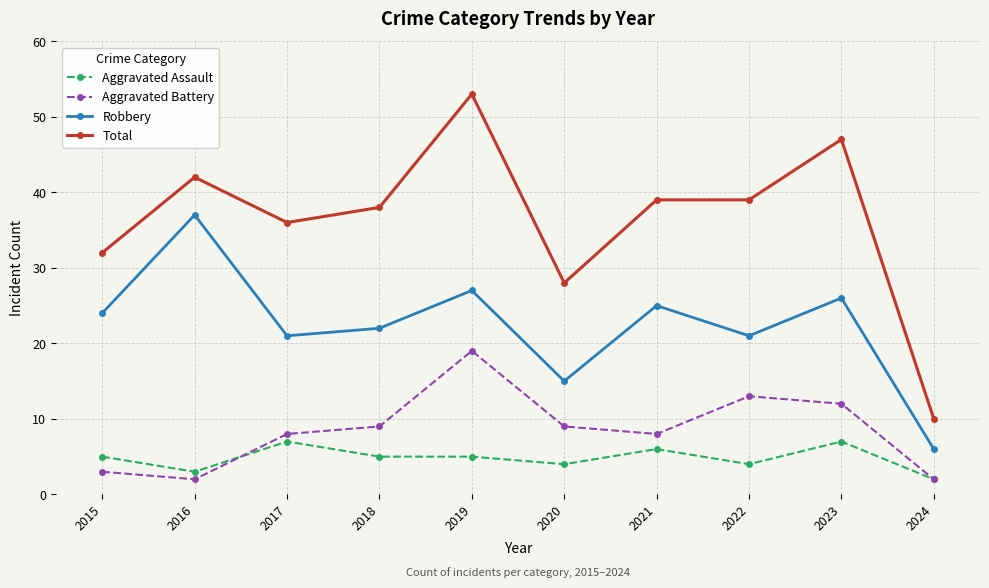

Reading left to right, extract all data points from this chart.

Aggravated Assault: 5	3	7	5	5	4	6	4	7	2
Aggravated Battery: 3	2	8	9	19	9	8	13	12	2
Robbery: 24	37	21	22	27	15	25	21	26	6
Total: 32	42	36	38	53	28	39	39	47	10